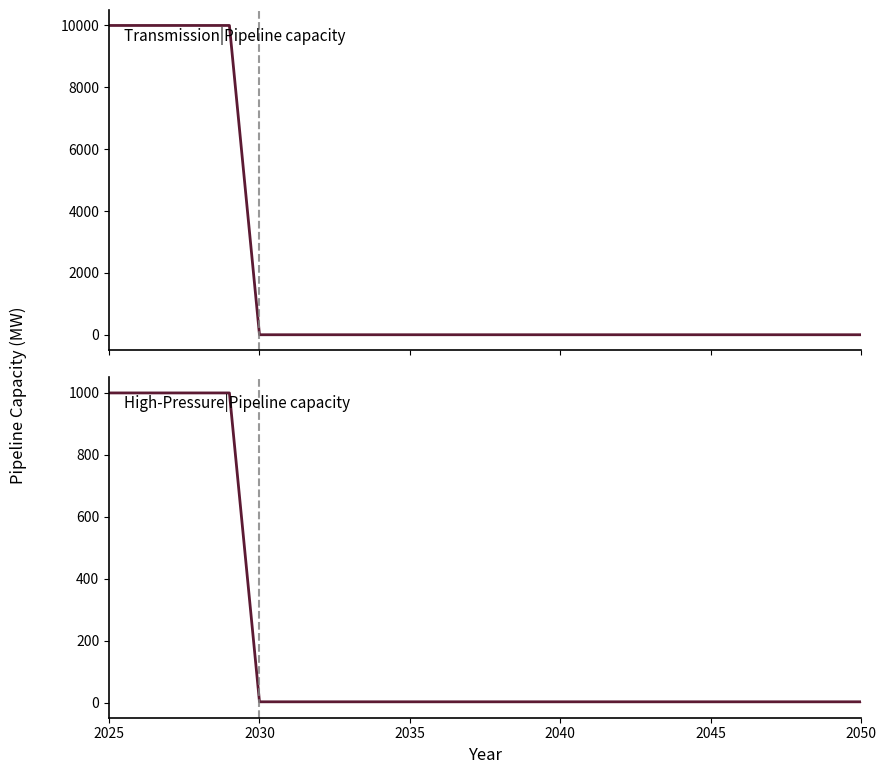

True or false: High-Pressure|Pipeline capacity and Transmission|Pipeline capacity intersect in this chart.

False